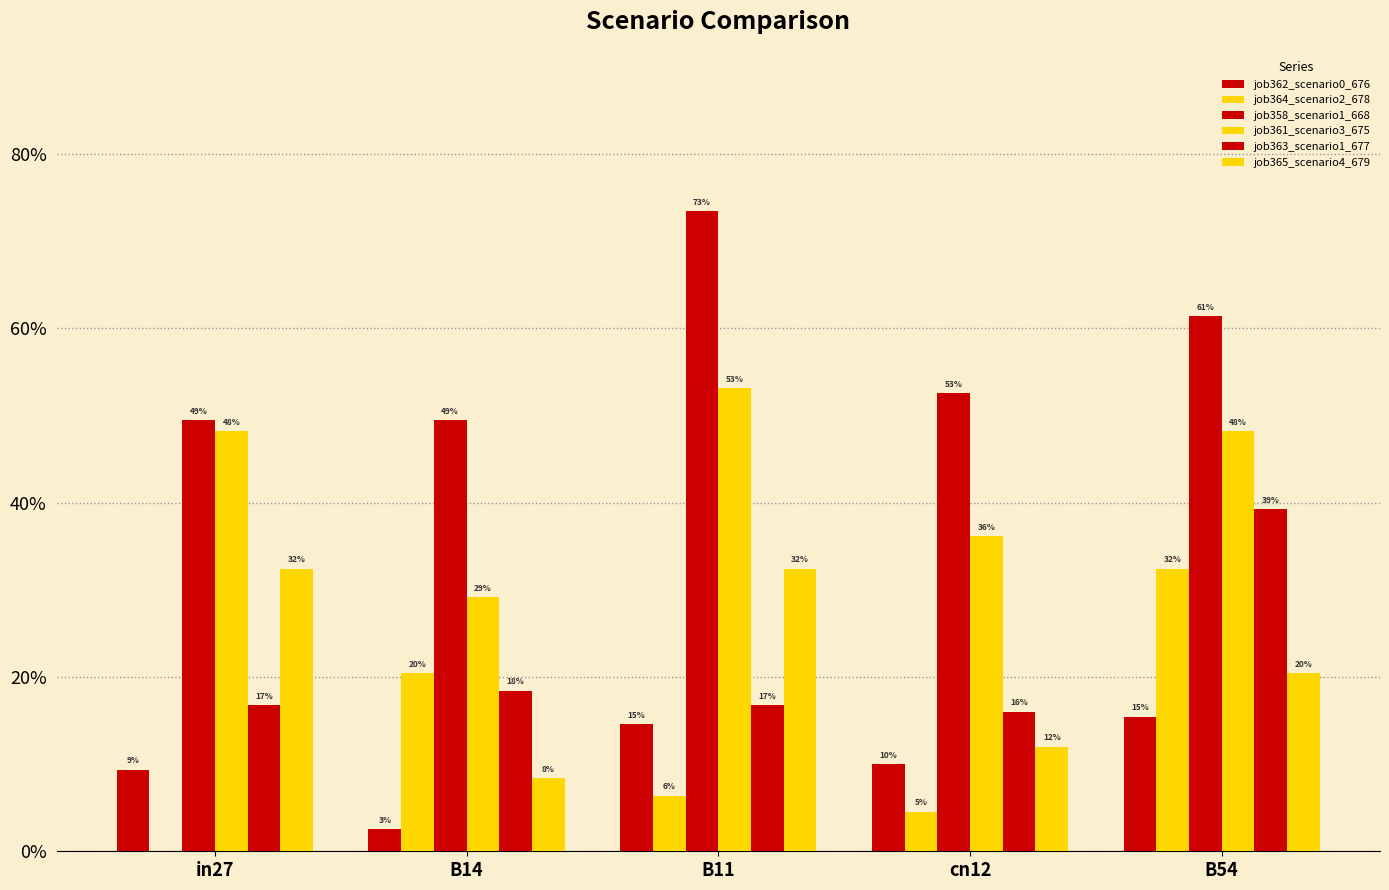

Does the chart contain stacked bars?

No